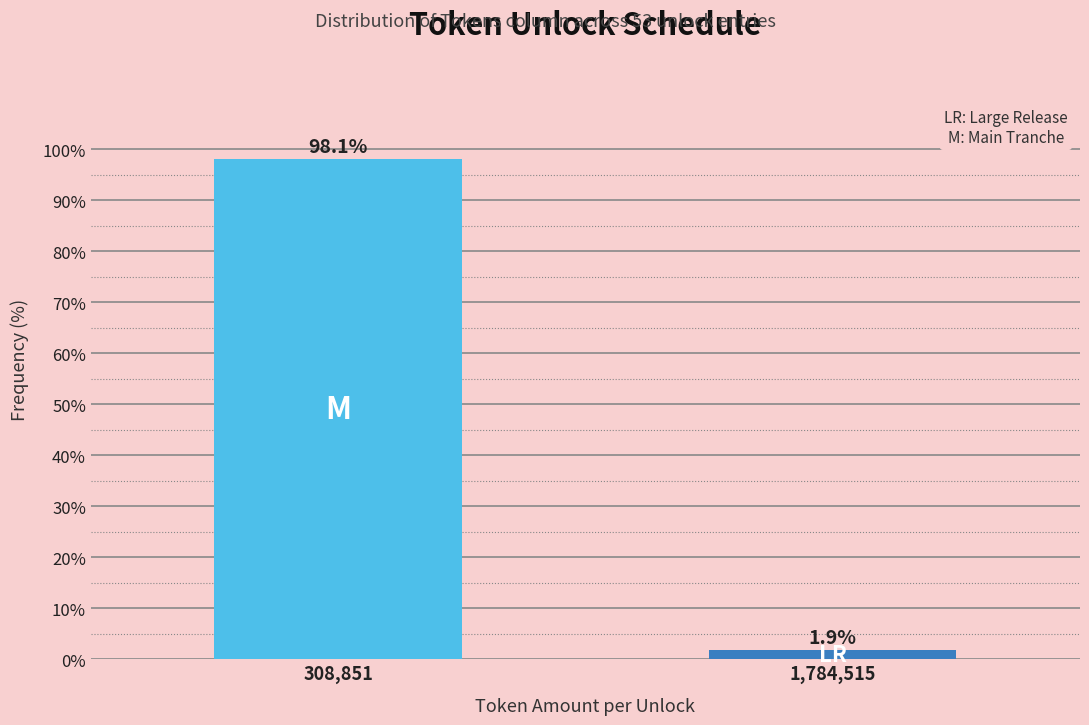

Reading left to right, transcribe all the data shown in this chart.

308,851=98.1	1,784,515=1.9